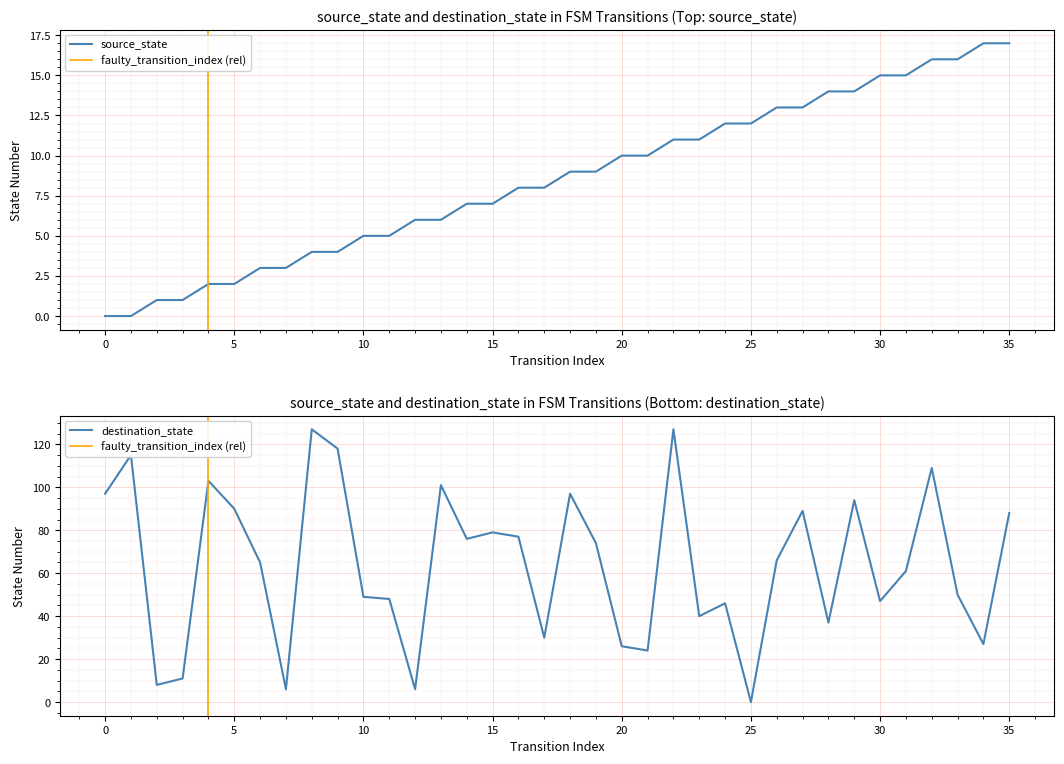

What is the difference between the second highest and minimum values in the source_state series?

17